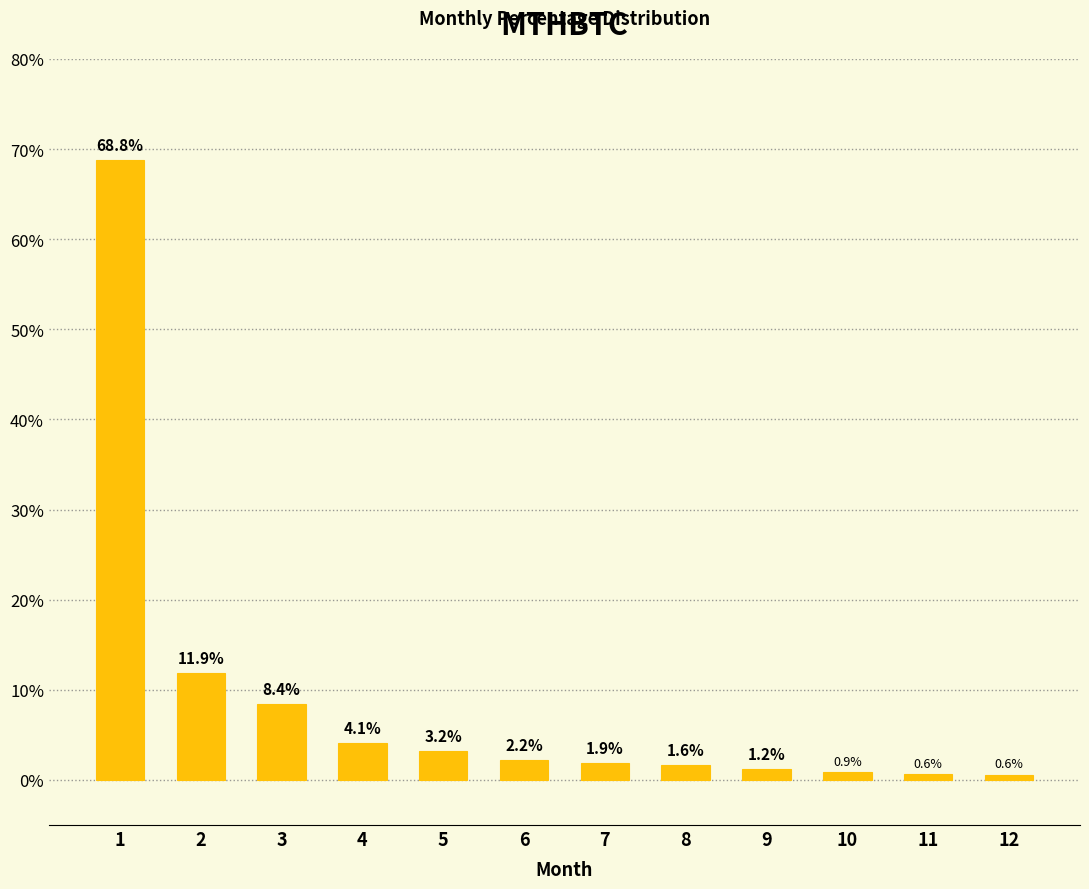

What is the smallest value displayed?

0.6